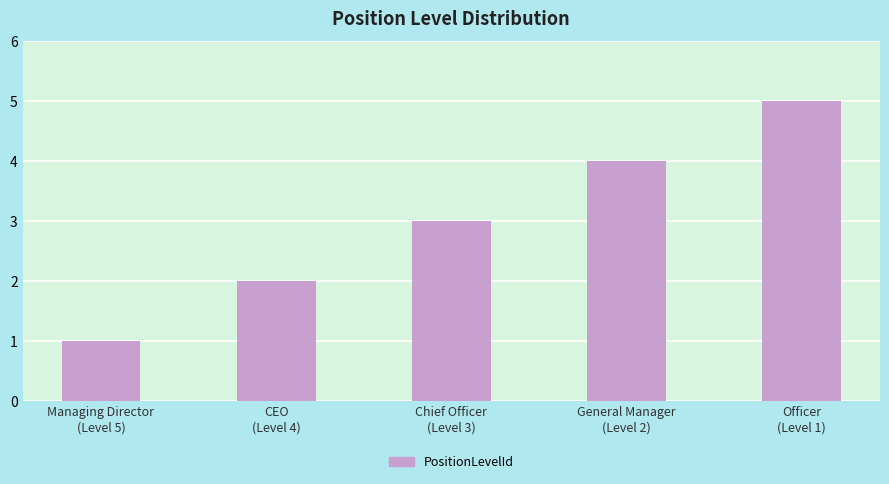

The chart shows a value of 3 at CEO
(Level 4). True or false?

False